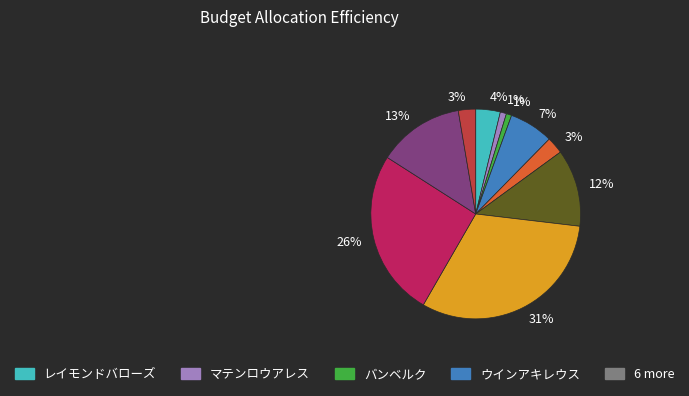

Does any single category account for the majority?

No